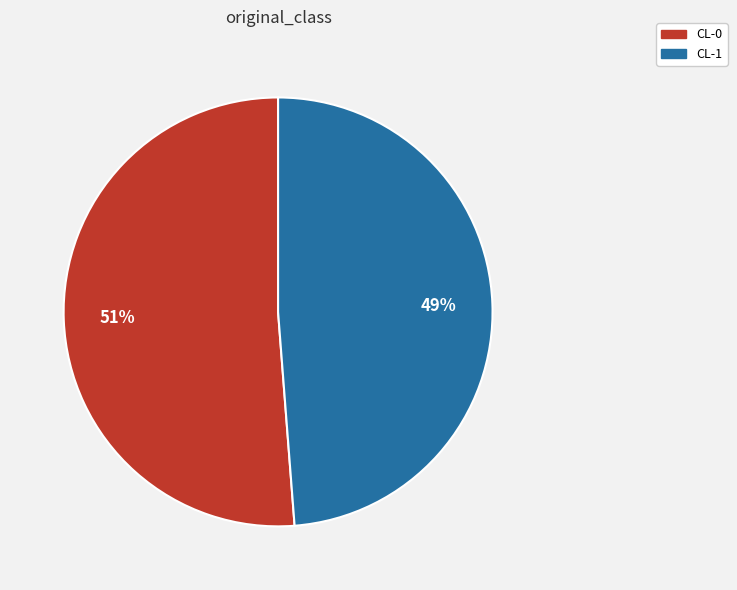

Combined, do CL-1 and CL-0 account for over 50%?

Yes